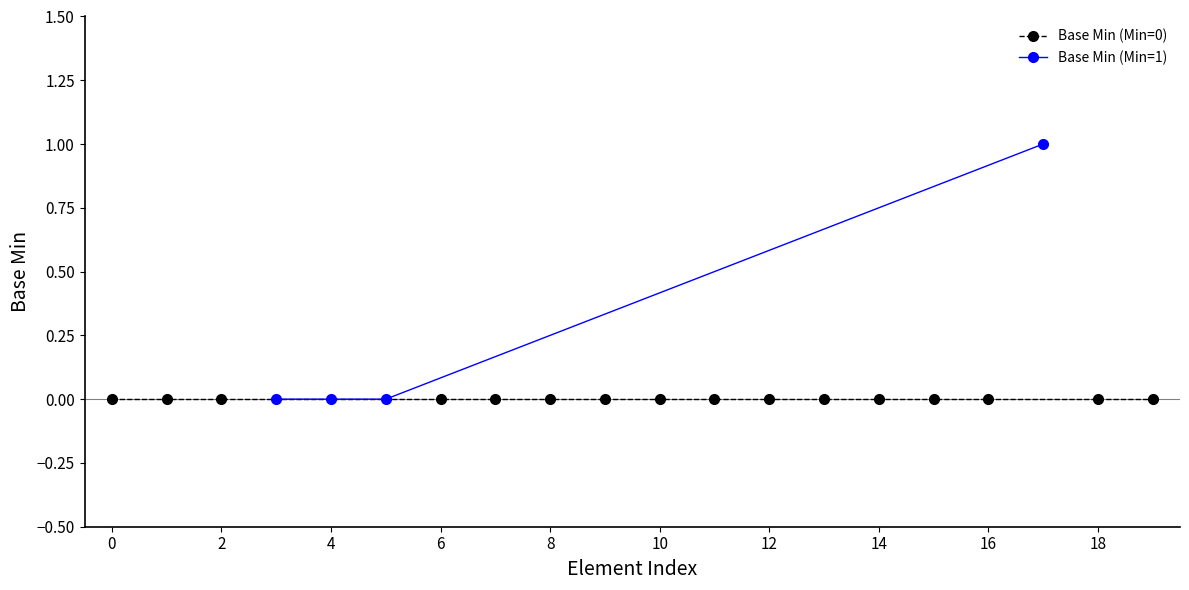

Reading right to left, extract all data points from this chart.

0	0	1	0	0	0	0	0	0	0	0	0	0	0	0	0	0	0	0	0